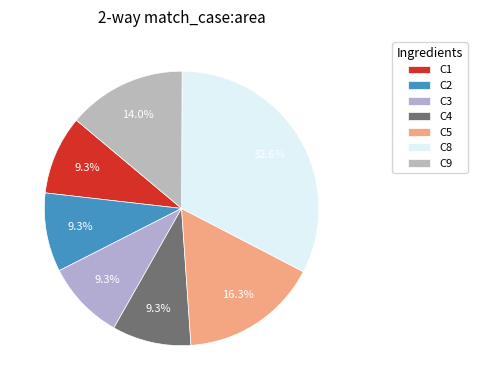

Is there a majority slice in this chart?

No